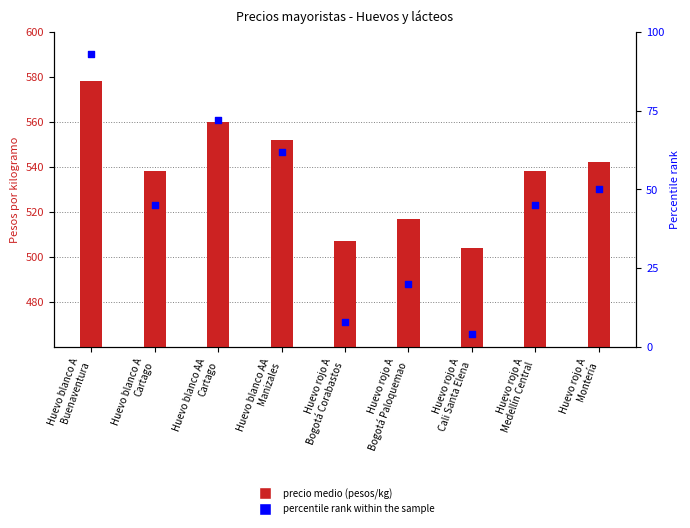

Which series reaches the minimum Y coordinate?

percentile rank within the sample